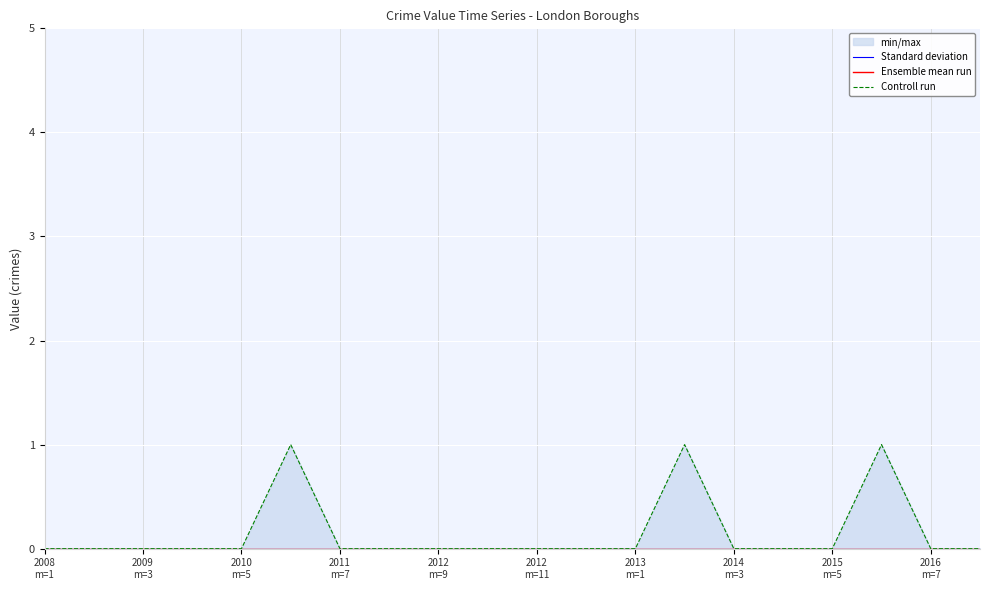

At which category is the sum across all series the highest?

2012
m=11